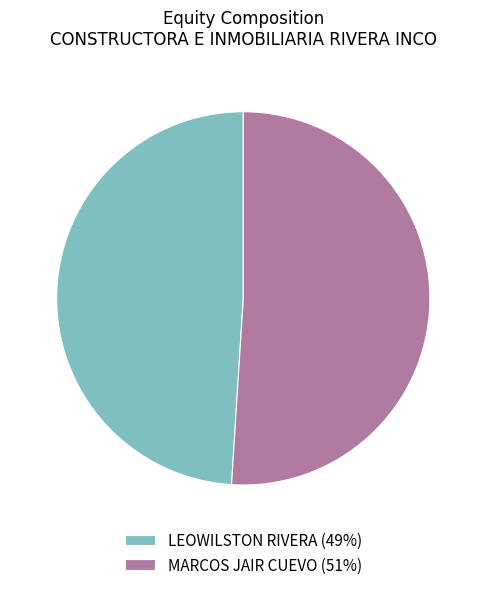

Does MARCOS JAIR CUEVO represent more than half of the total?

Yes